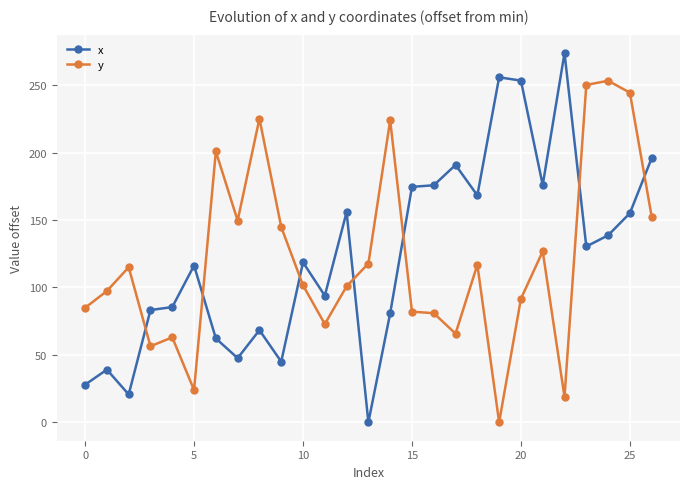

How many categories are shown in the chart?

27